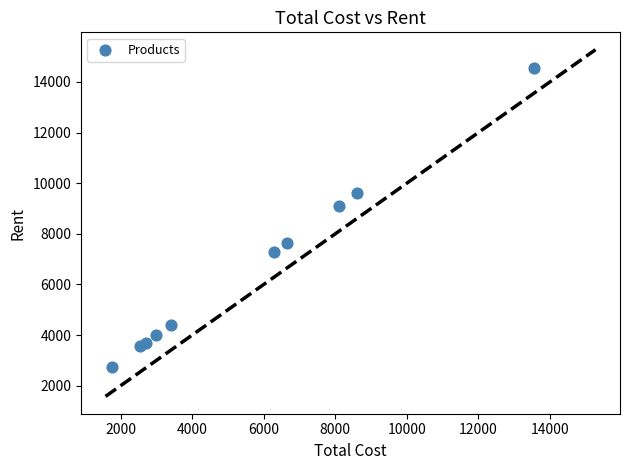

What Y value in the scatter plot is closest to 8650?

9100